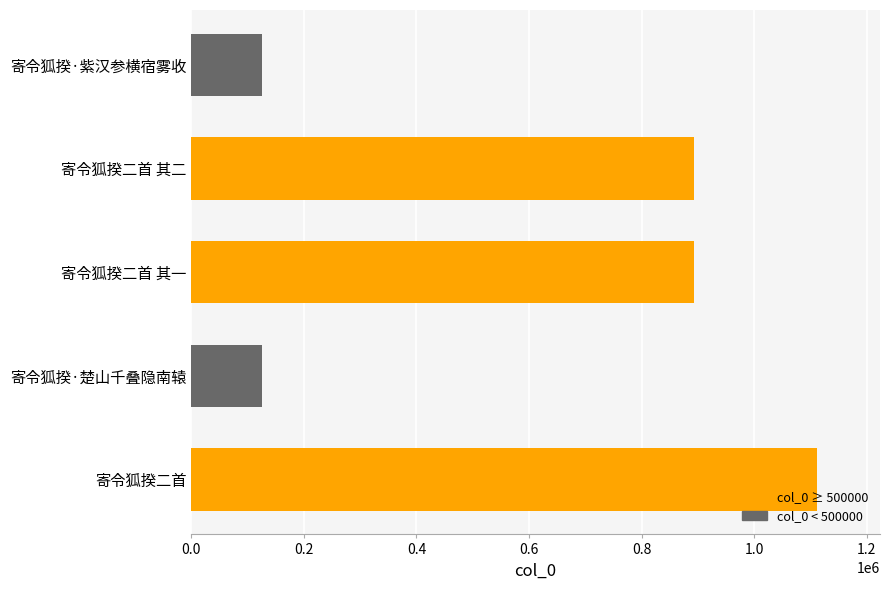

The value at 寄令狐揆·楚山千叠隐南辕 is 53202. True or false?

False